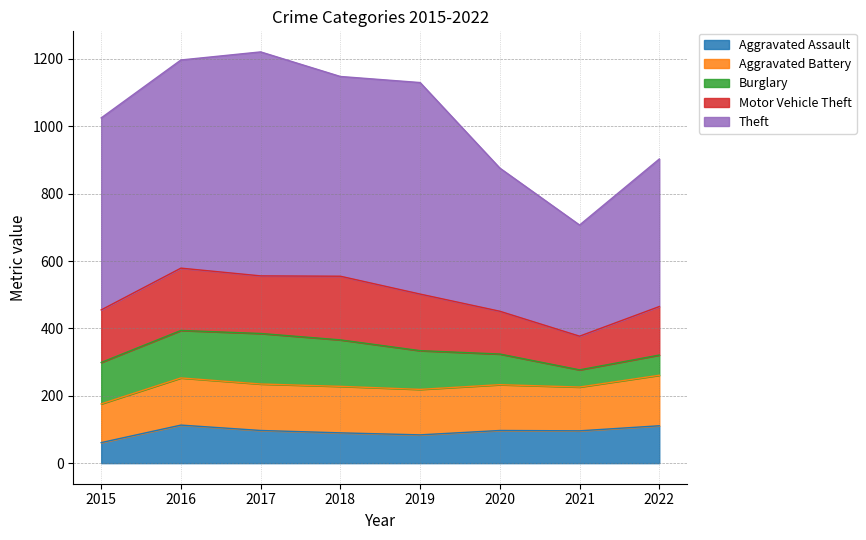

At which category is the sum across all series the highest?

2017